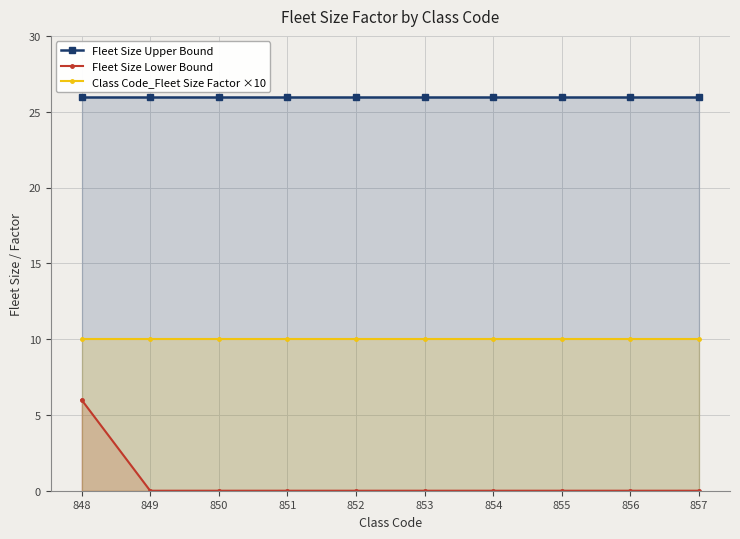

What is the value of the Class Code_Fleet Size Factor ×10 point at the 10th from the left?

10